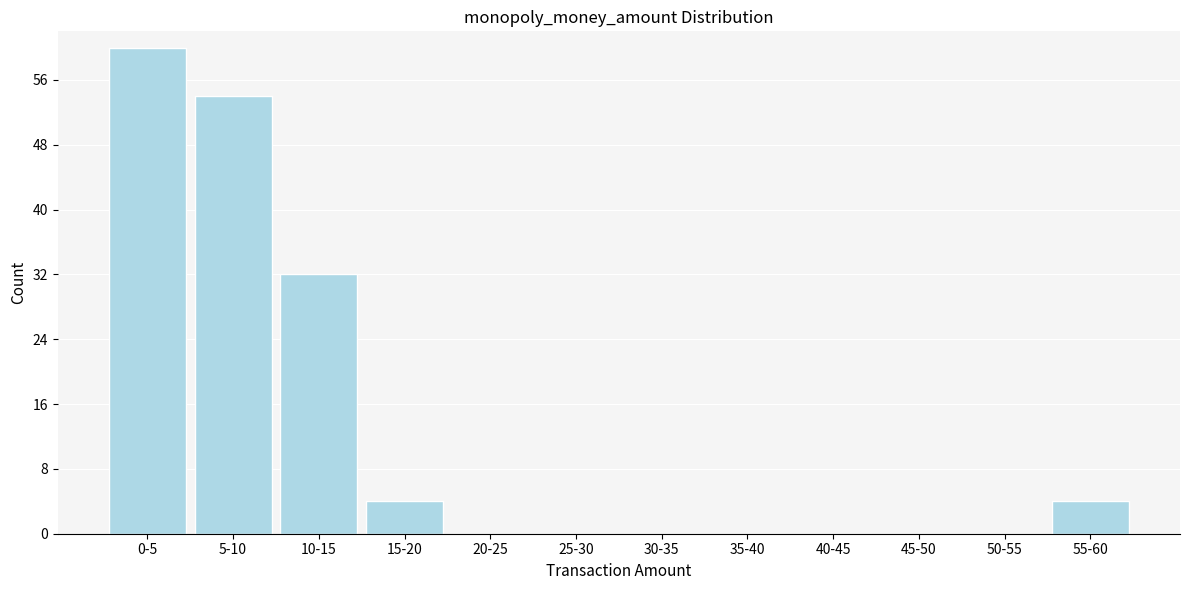

Reading right to left, list all the values displayed in this chart.

55-60=4	50-55=0	45-50=0	40-45=0	35-40=0	30-35=0	25-30=0	20-25=0	15-20=4	10-15=32	5-10=54	0-5=60